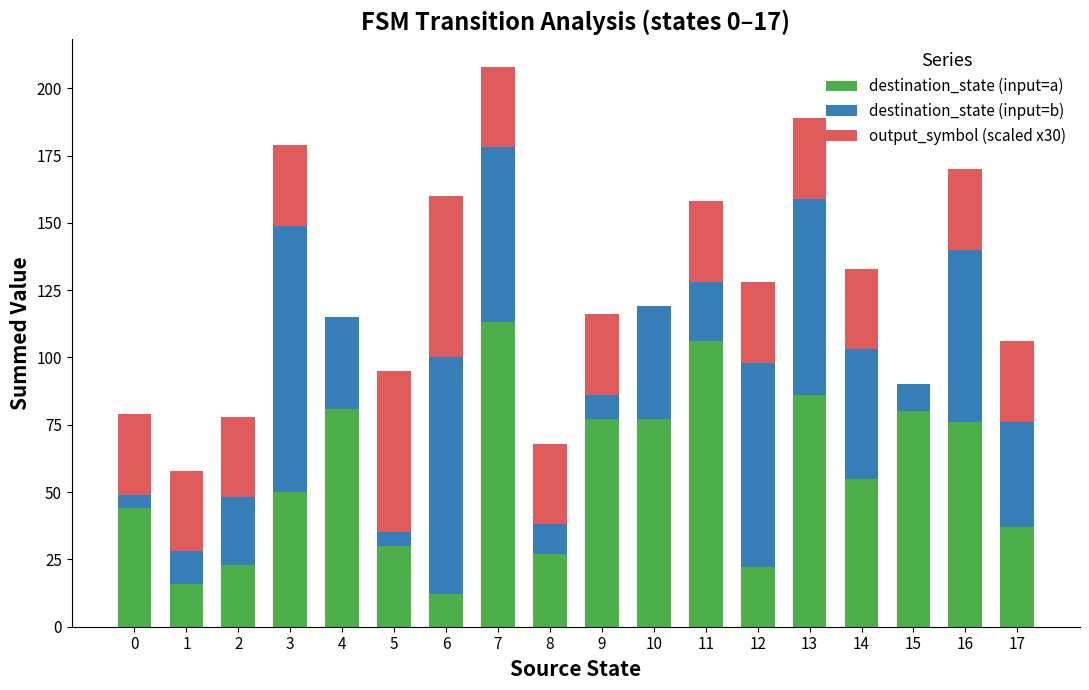

At which category is the sum across all series the highest?

7